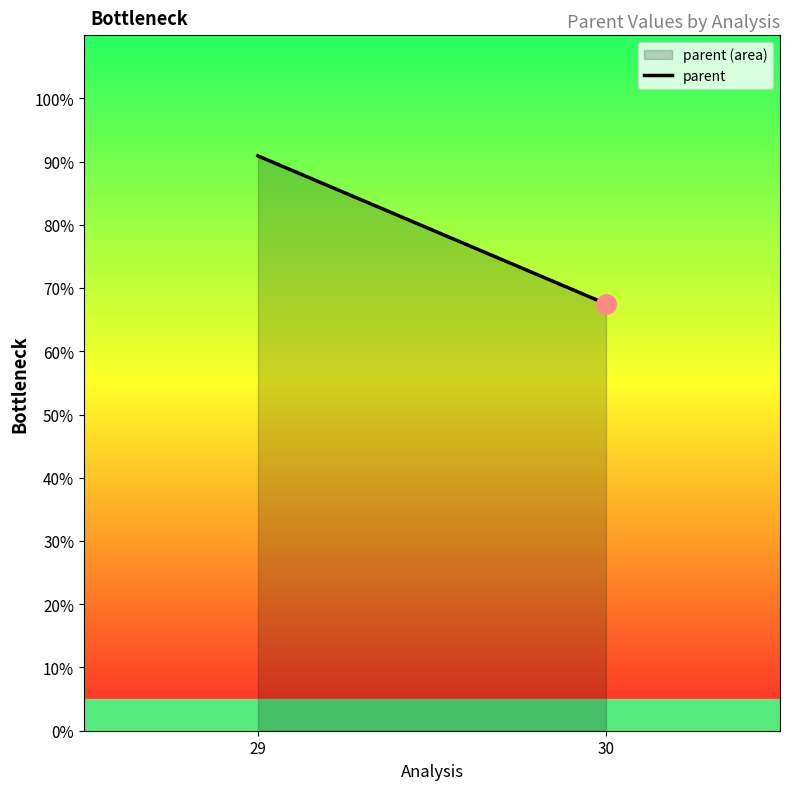

How many lines are shown in the chart?

1